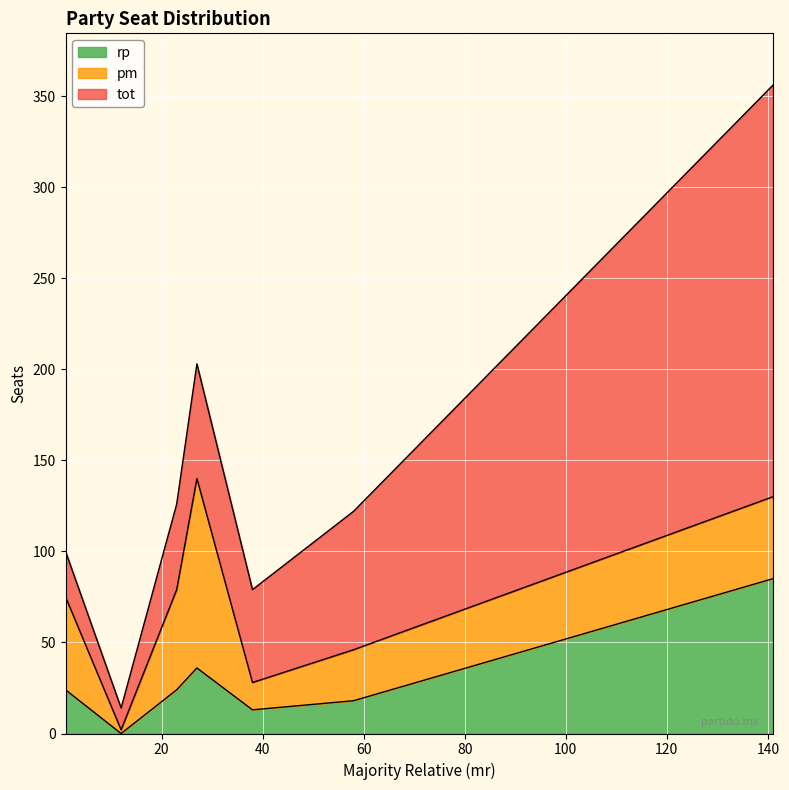

How many interior local peaks does the pm series have?

2